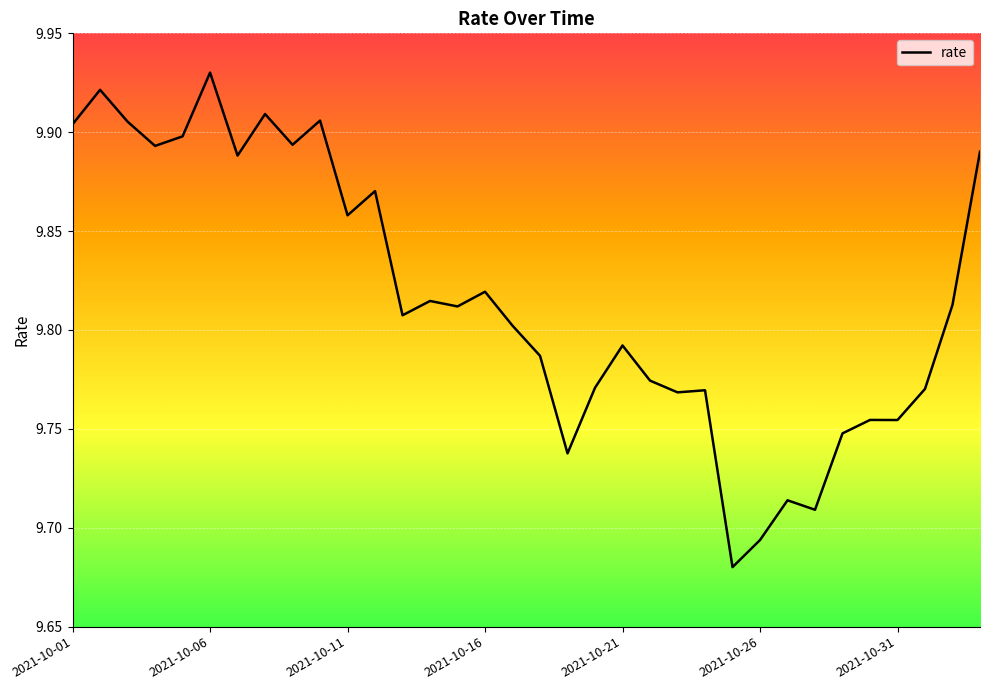

What is the difference between the maximum and minimum values?

0.3